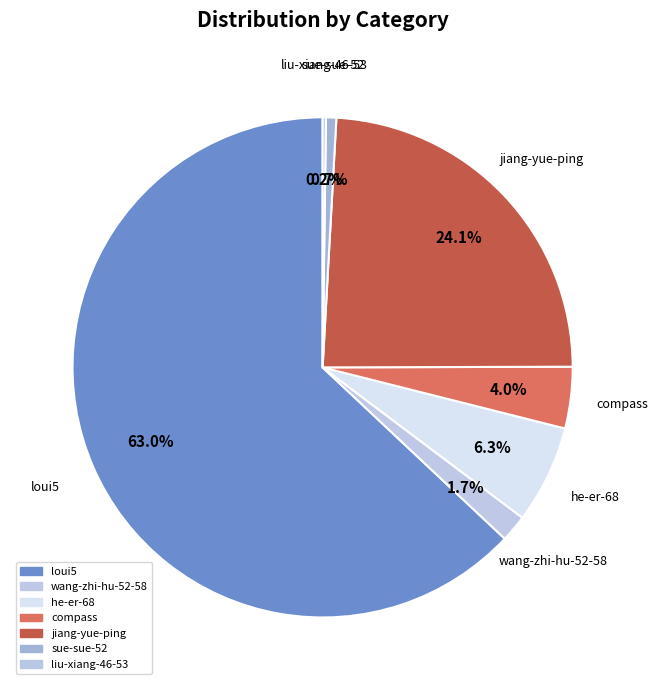

Approximately how many times larger is the value at jiang-yue-ping compared to he-er-68?

3.8